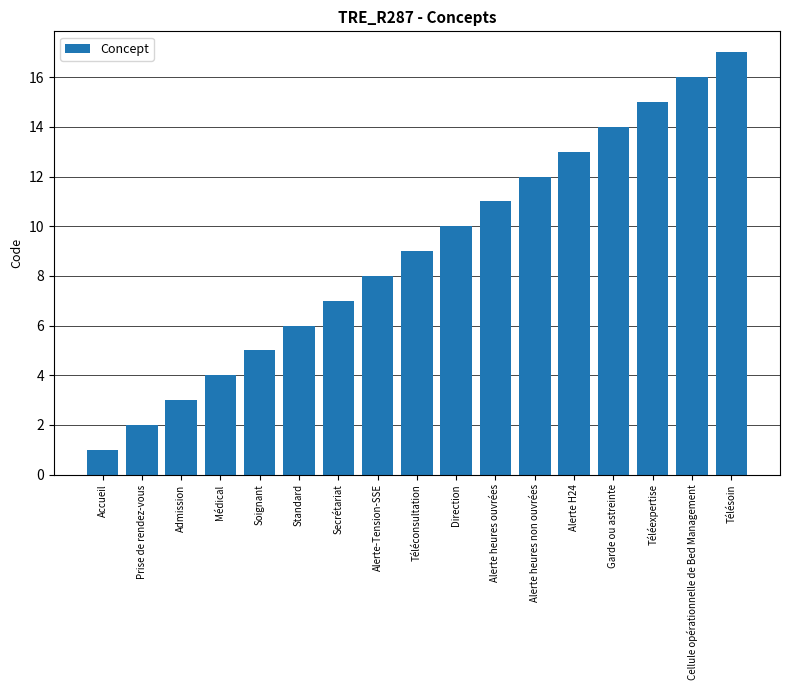

The value at Soignant is 7. True or false?

False